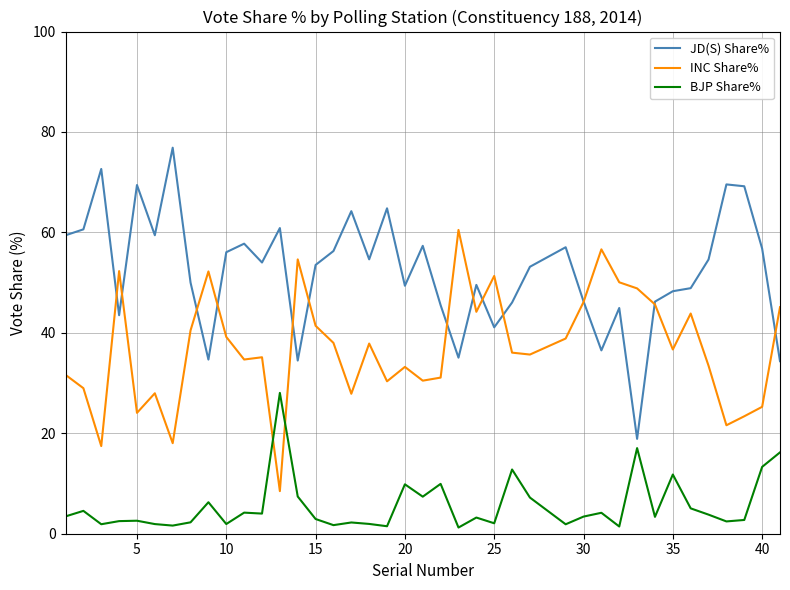

What are all the series names shown in the legend?

JD(S) Share%, INC Share%, BJP Share%